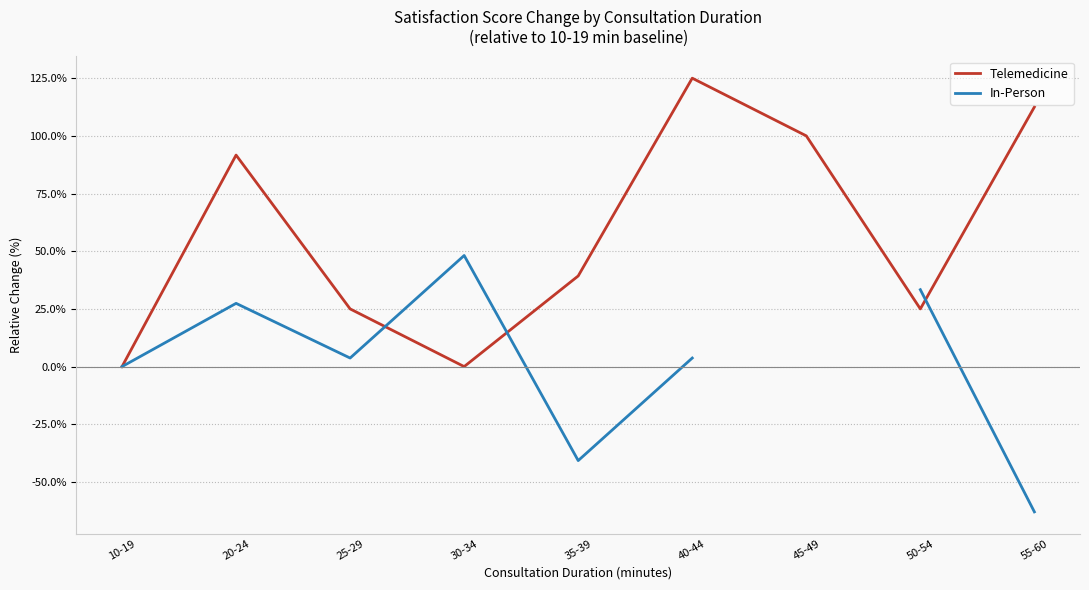

True or false: Telemedicine and In-Person cross at least once.

True